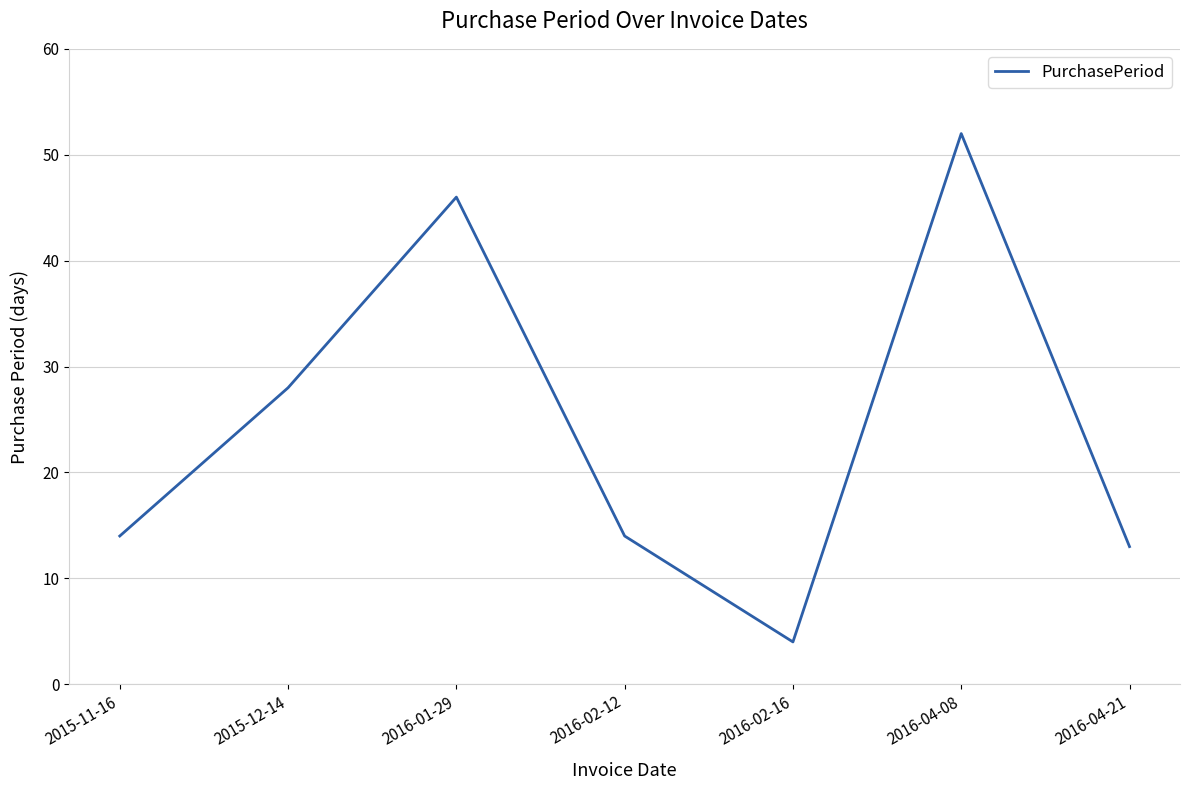

Between 2015-11-16 and 2016-01-29, which is larger?

2016-01-29